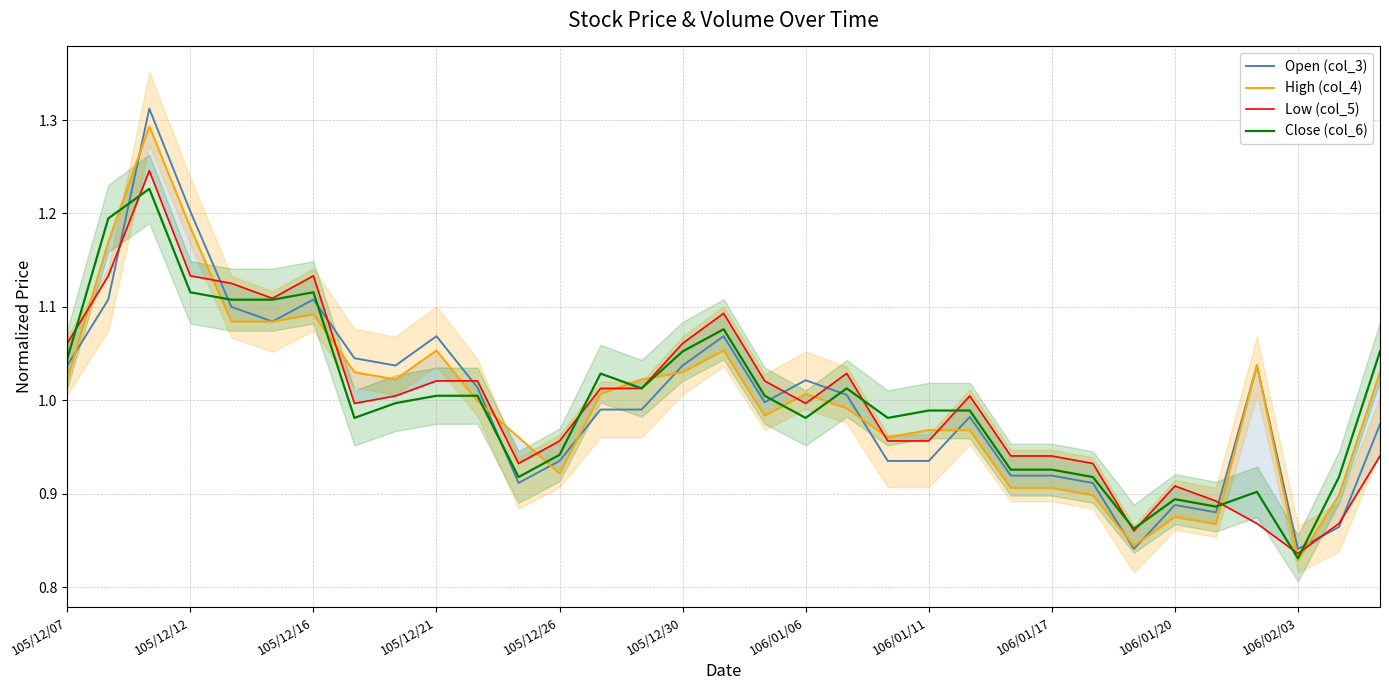

True or false: High (col_4) has more than 2 points higher than both neighbors.

True